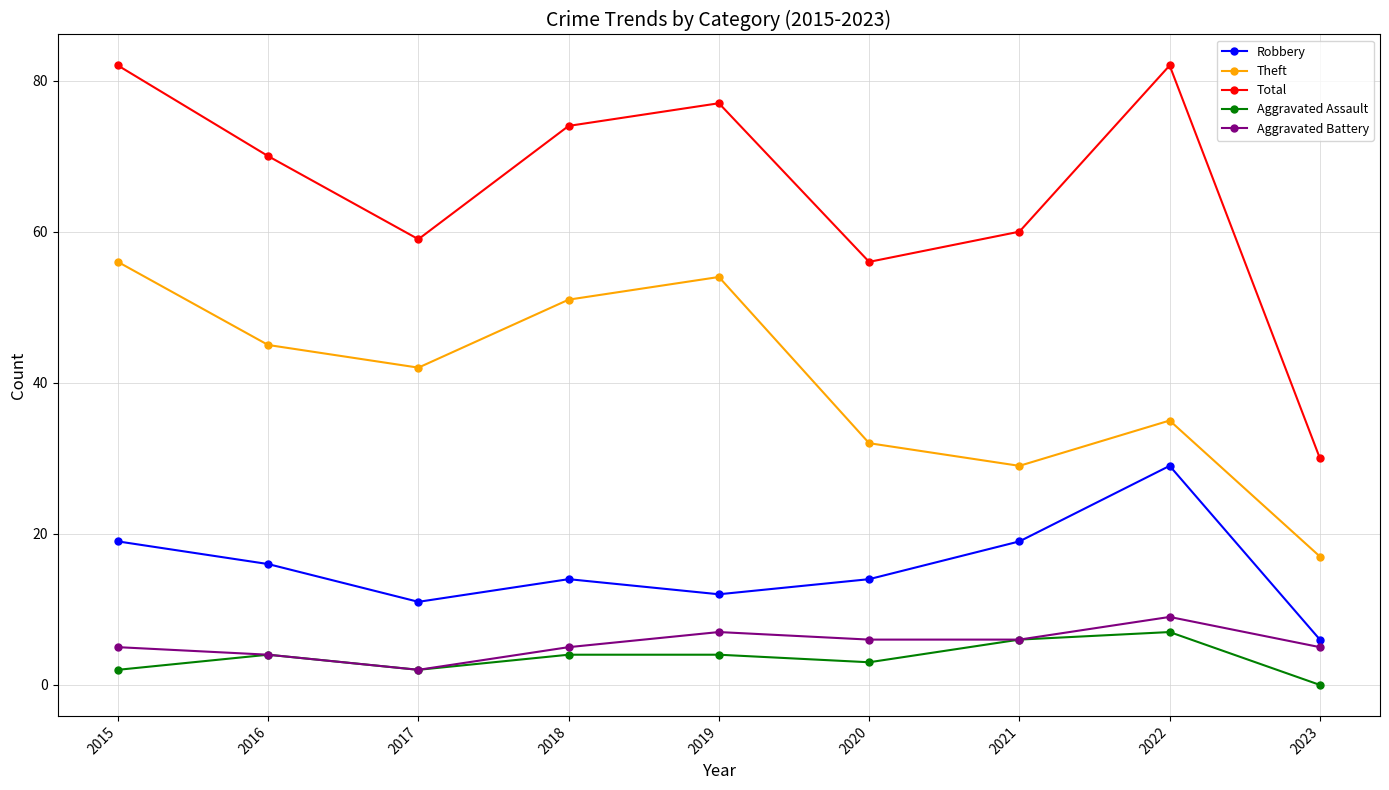

Which series has the largest total across all categories?

Total